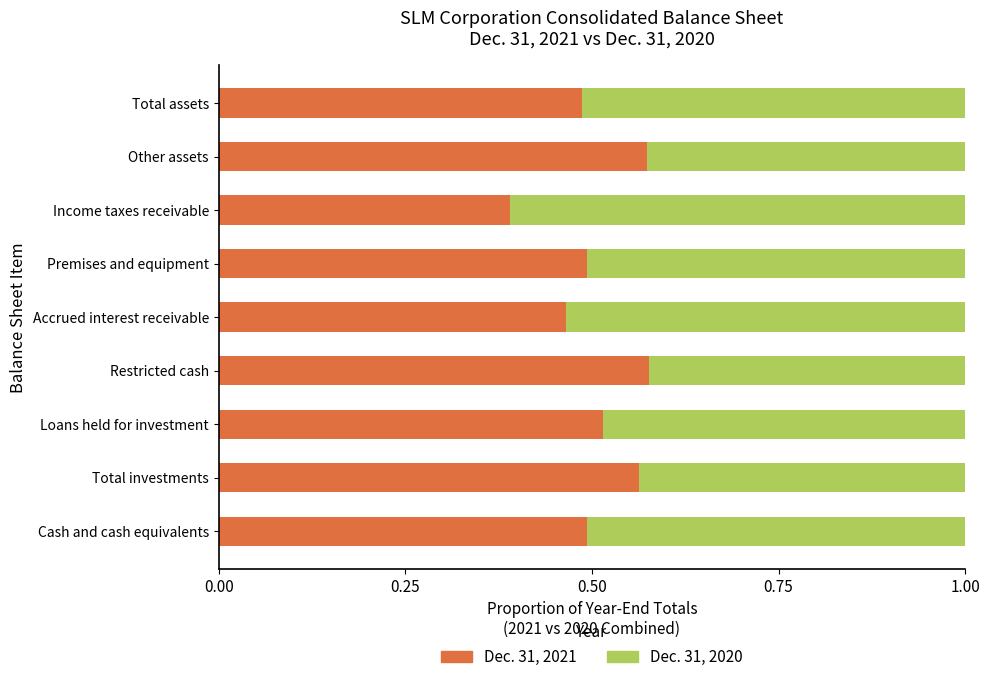

True or false: Dec. 31, 2021 has a value of 0.5 at Total assets.

True